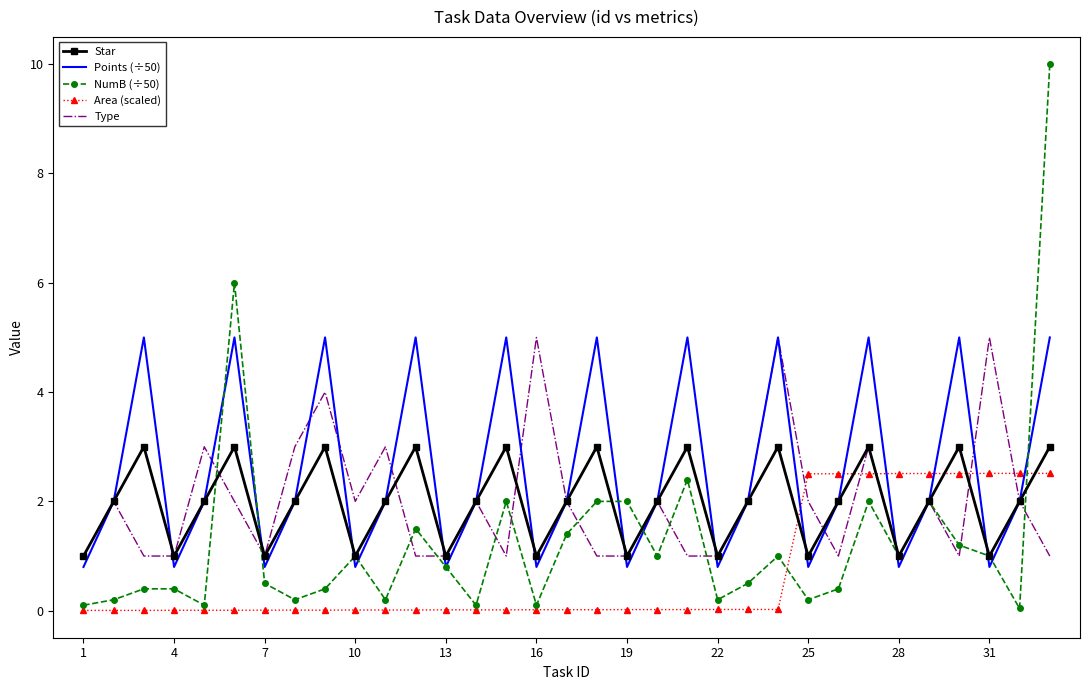

What is the maximum value shown in the chart?

10.0